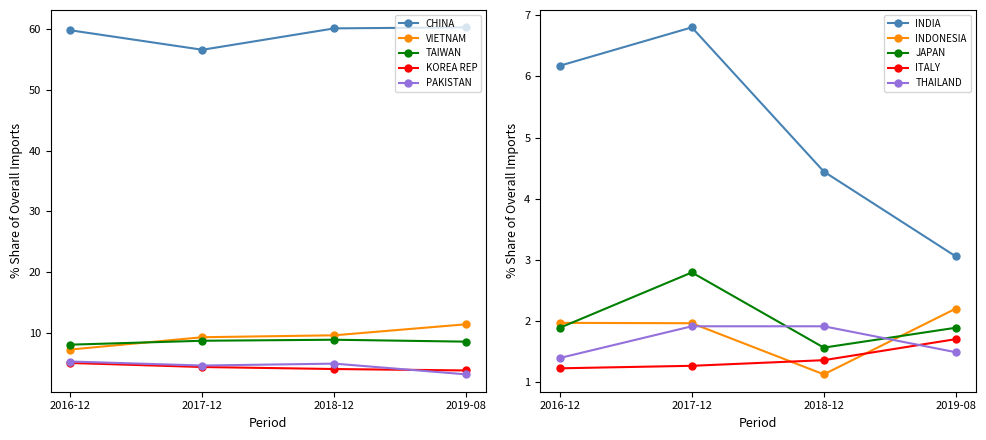

List the labels in order of 201712_% Share value, smallest first.

ITALY, THAILAND, INDONESIA, JAPAN, KOREA REP, PAKISTAN, INDIA, TAIWAN, VIETNAM, CHINA